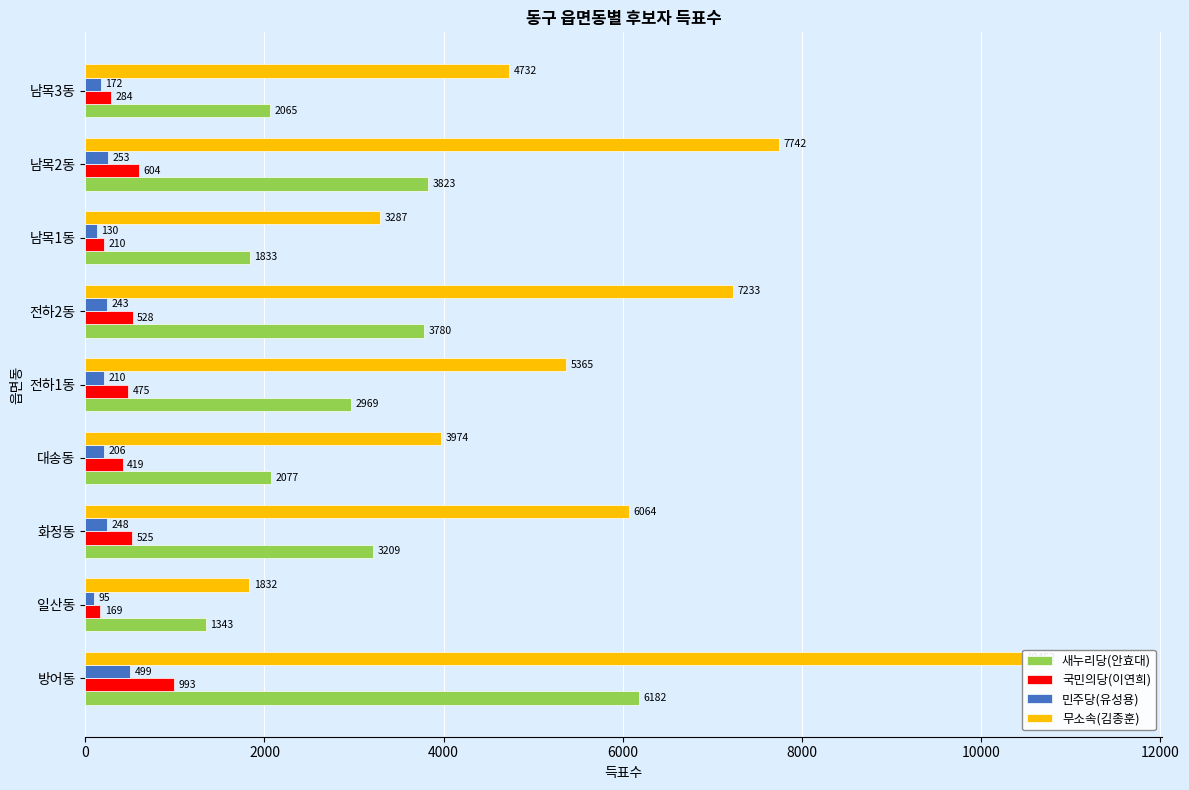

Where is 새누리당(안효대) nearest to the value 3762?

전하2동